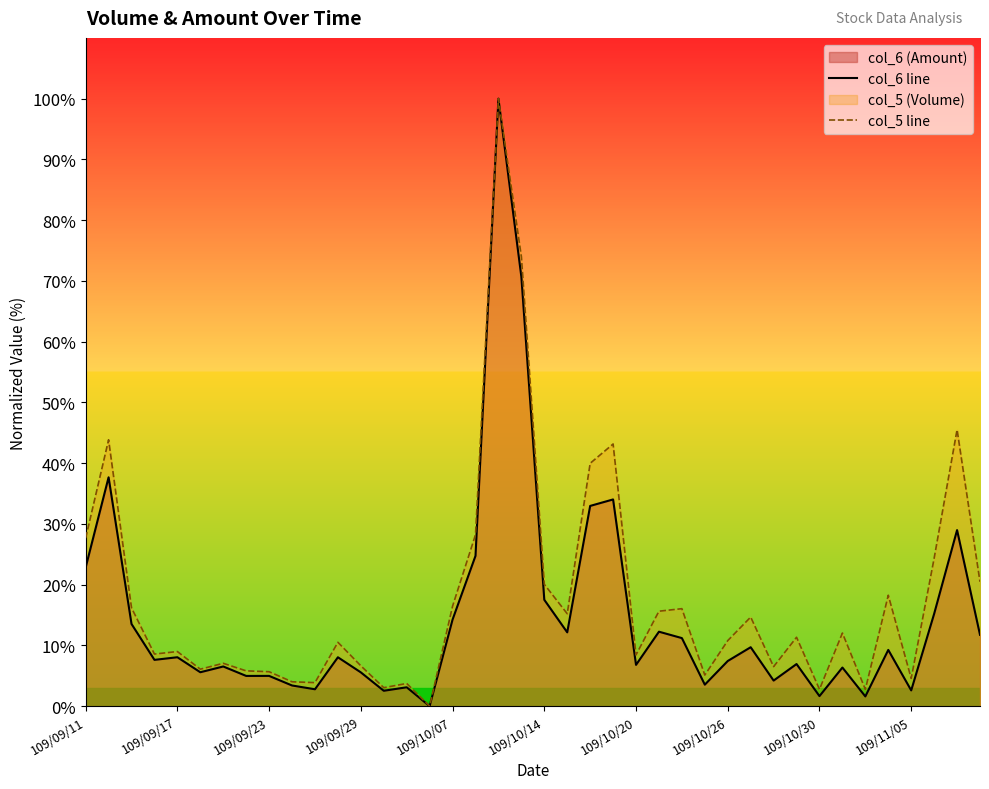

How many data points in col_5 line are less than 11?

20